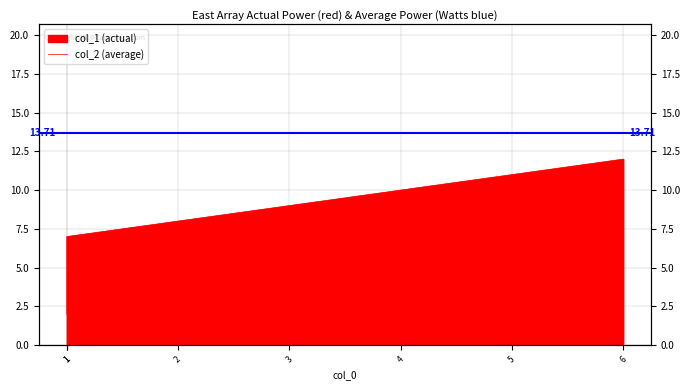

What is the minimum value shown in the chart?

2